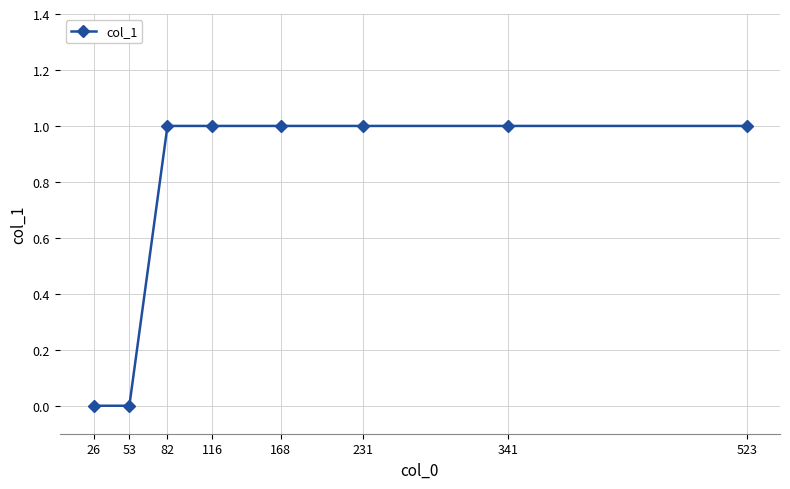

Count the number of data series in this chart.

1